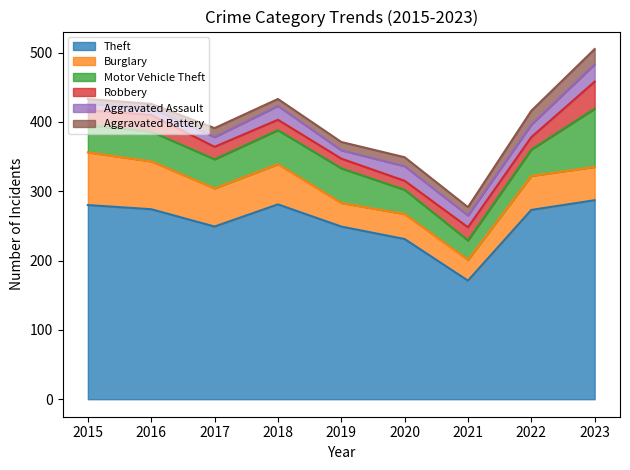

Reading left to right, list all the values displayed in this chart.

Theft: 280	274	249	281	249	231	171	273	287
Burglary: 76	69	55	58	34	36	30	49	48
Motor Vehicle Theft: 39	43	42	49	50	35	28	38	84
Robbery: 22	24	18	15	14	13	19	18	39
Aggravated Assault: 9	10	14	20	12	21	17	18	25
Aggravated Battery: 7	6	13	10	12	13	12	20	22